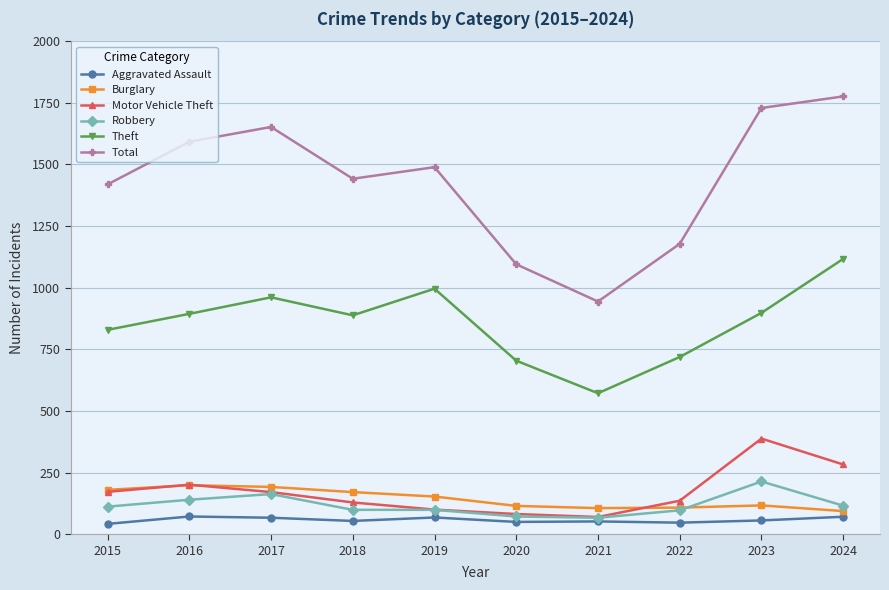

True or false: Burglary and Theft intersect in this chart.

False